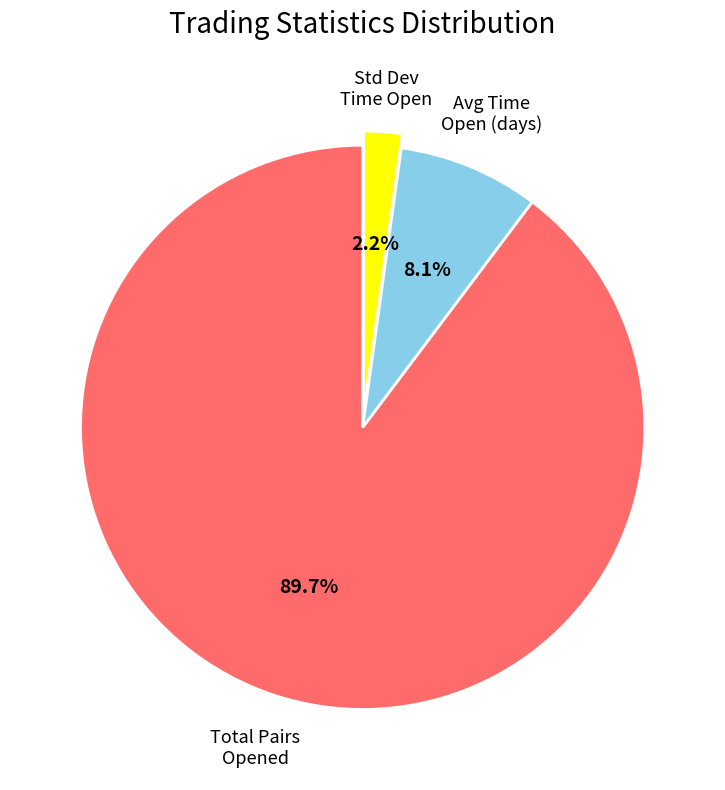

Is there any slice that represents more than half of the pie?

Yes